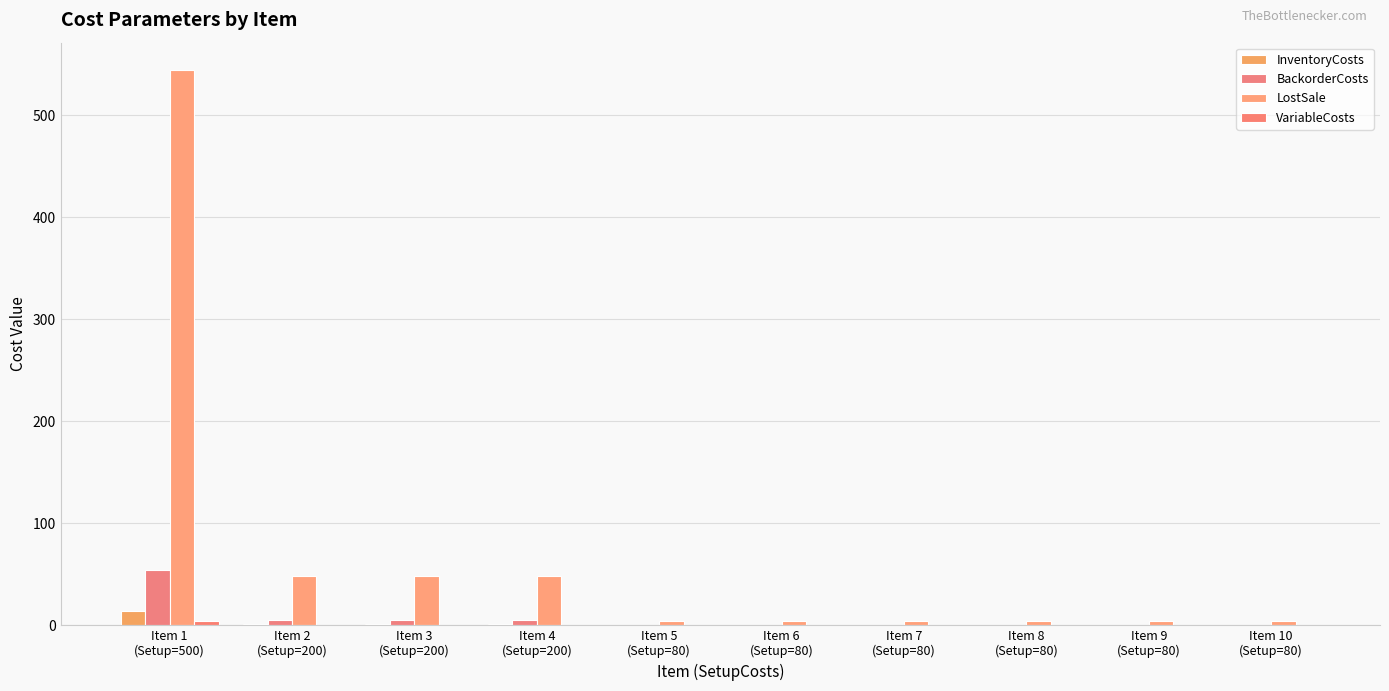

What is the label of the 10th bar from the left?

Item 10
(Setup=80)